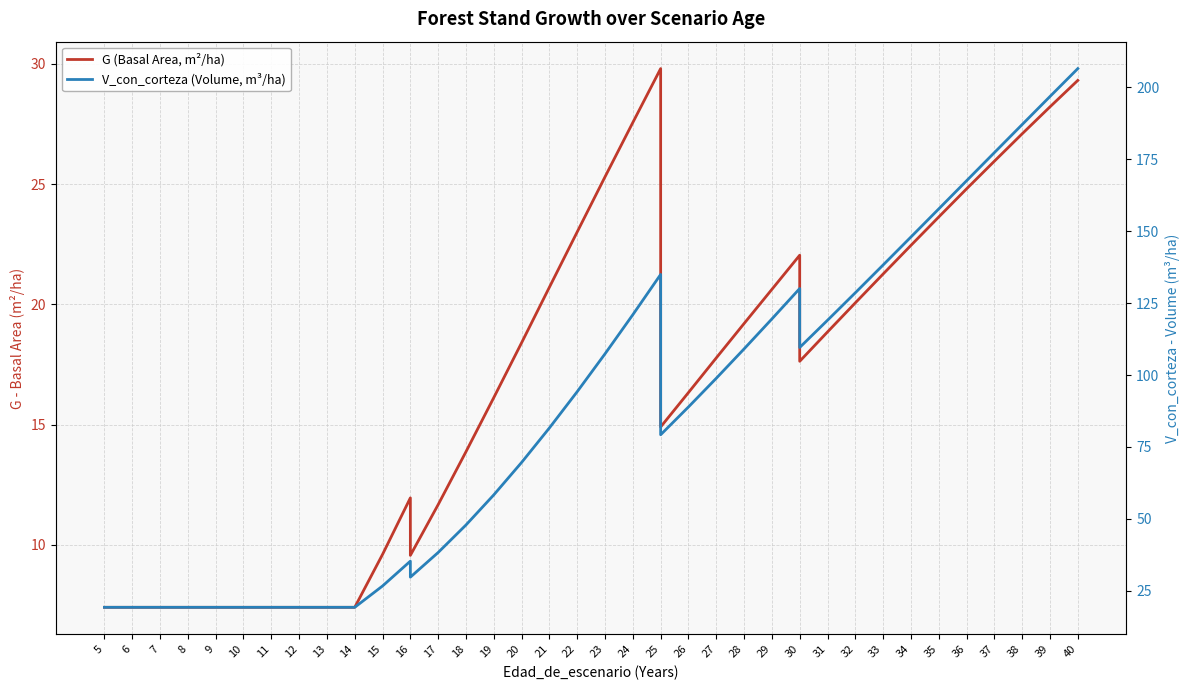

Rank the series by their maximum value, from lowest to highest.

G (Basal Area, m²/ha), V_con_corteza (Volume, m³/ha)